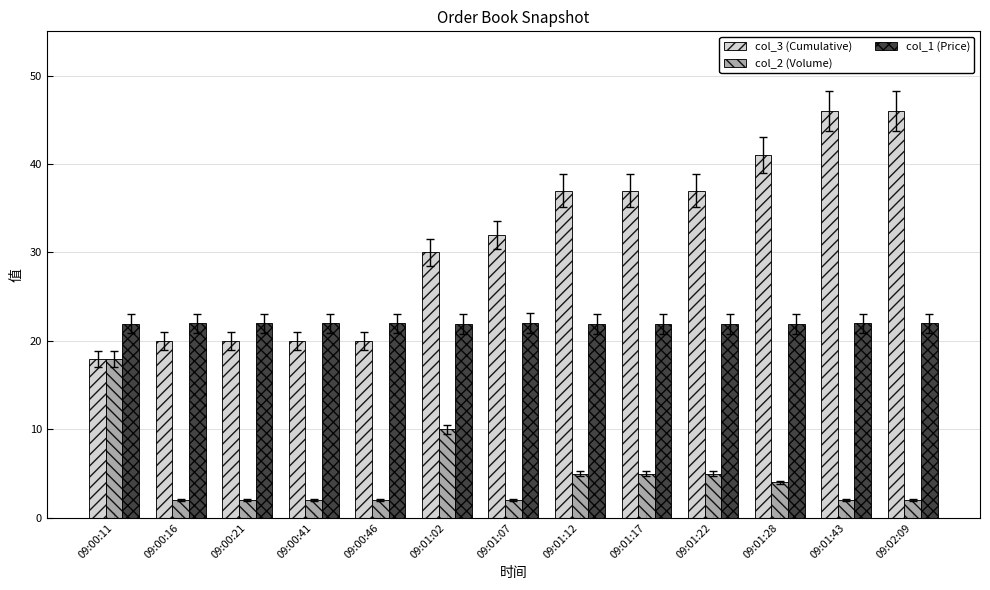

How many groups of bars are there?

13